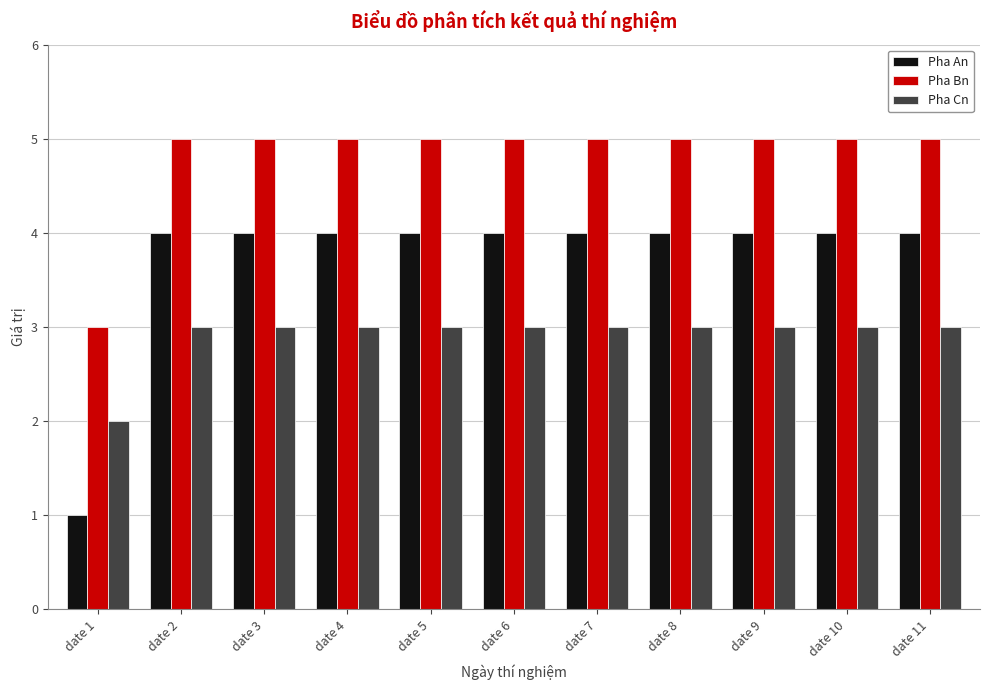

How many data points does each series have?

11